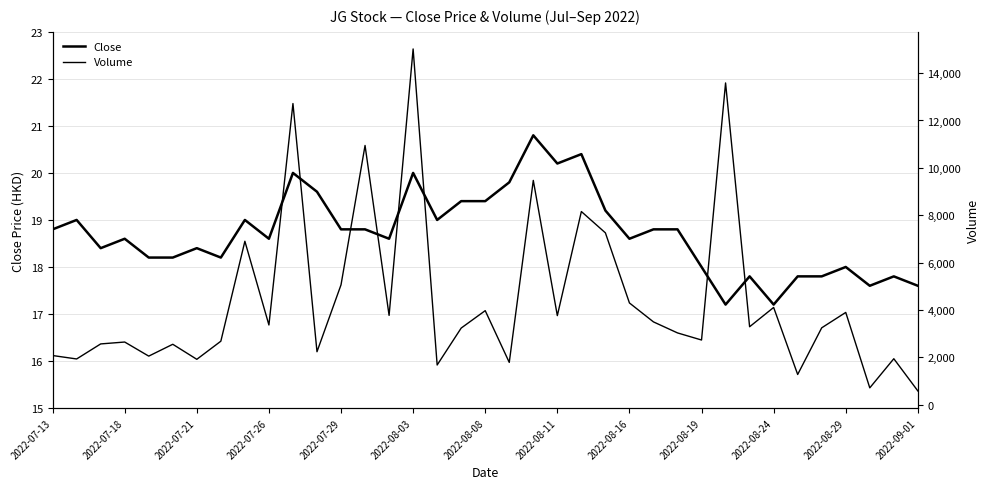

What is the value of the Volume point at the 12th from the left?

2235.0